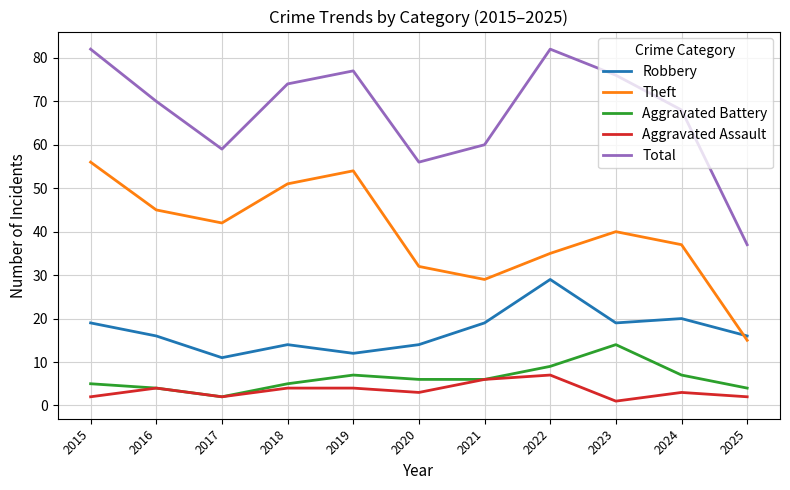

What value does the Aggravated Battery series have at 2024, to the nearest 10?

10